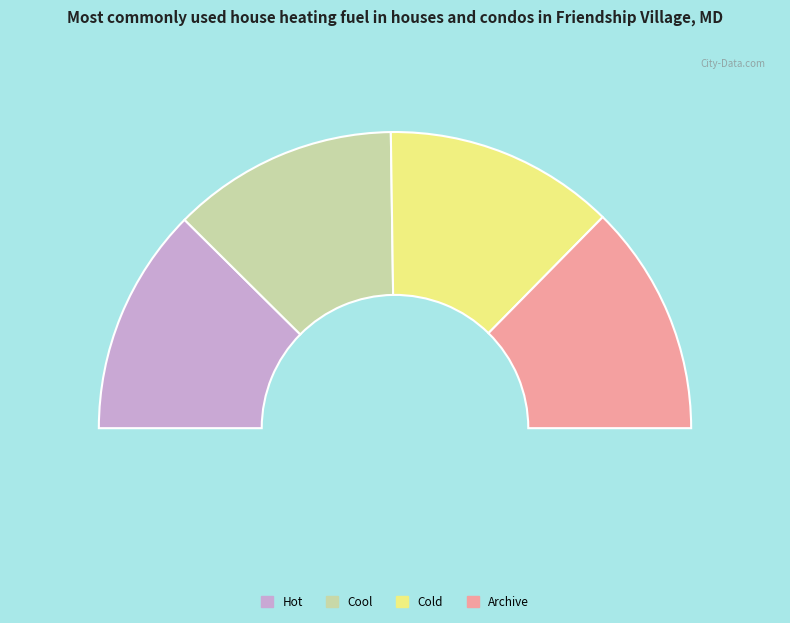

How many segments does this pie chart have?

4